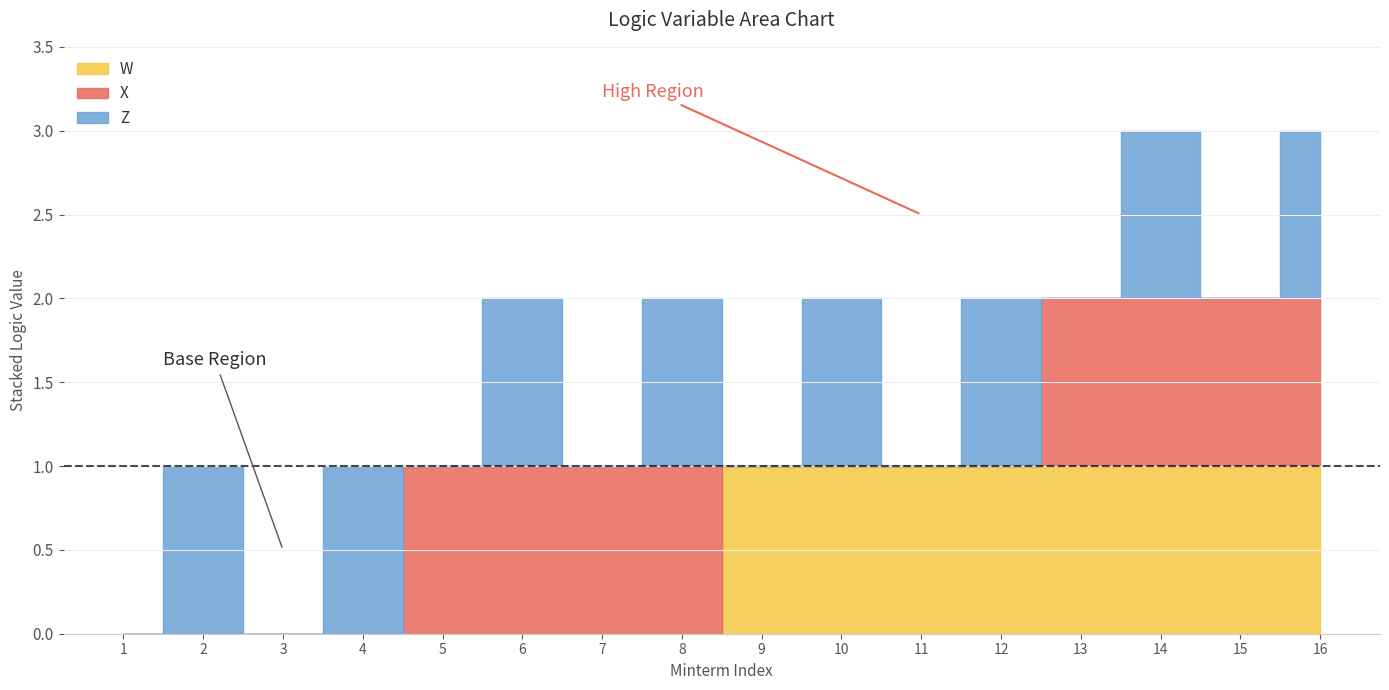

At which category does Z reach its first local valley?

3